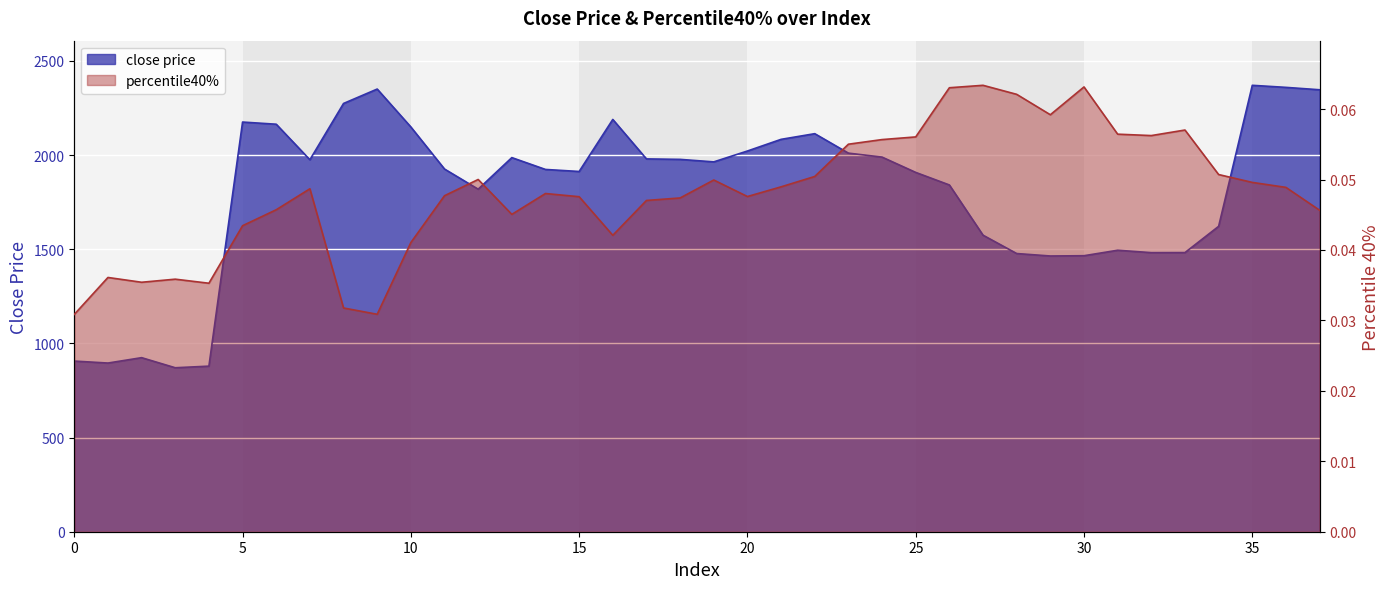

Between 7 and 15, which series saw the biggest shift?

close price